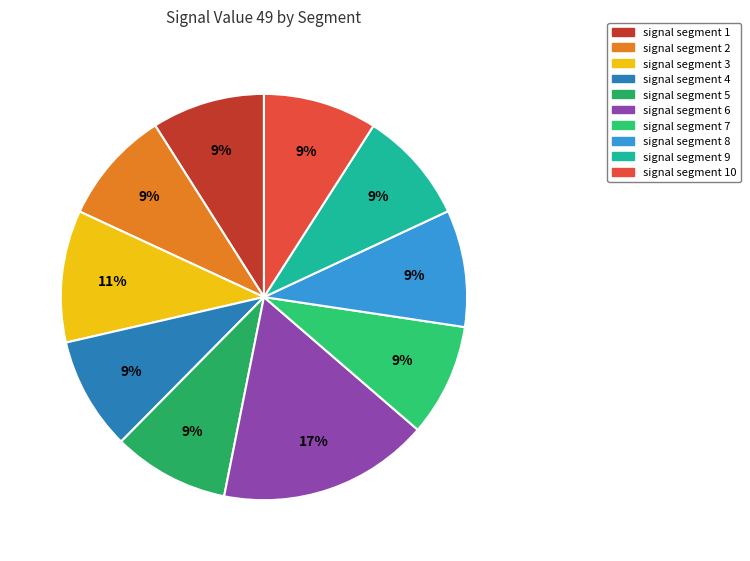

To the nearest percent, what is the average slice percentage?

10%